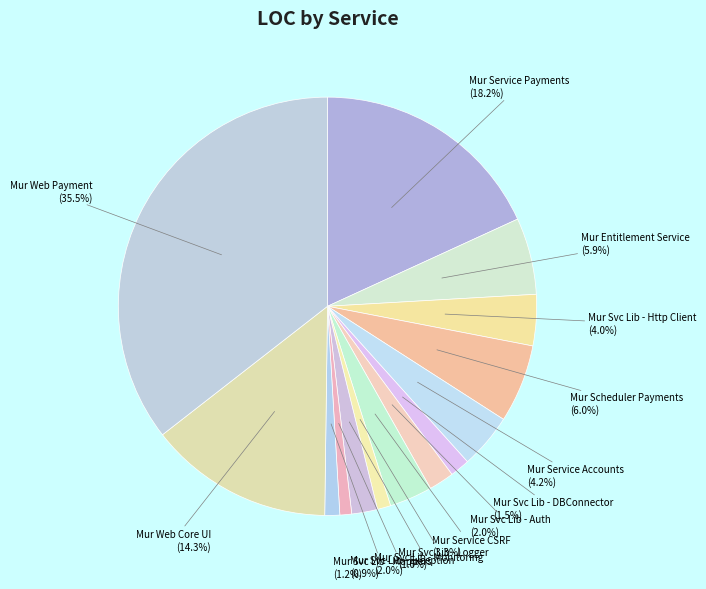

Is Mur Web Payment the majority of the pie?

No